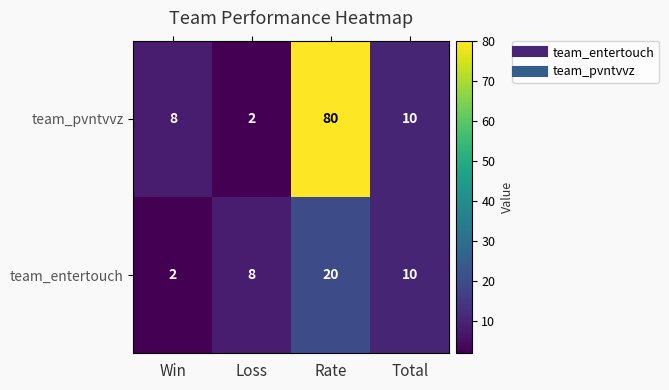

The team_entertouch series shows 8 at Loss. True or false?

True